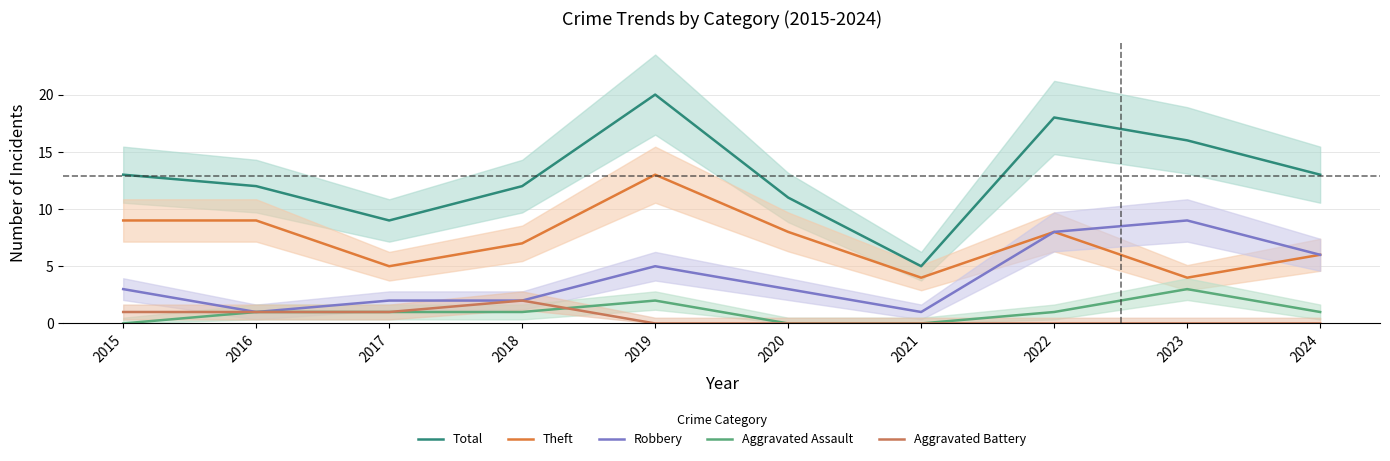

At which label does Aggravated Assault first exceed 1?

2019